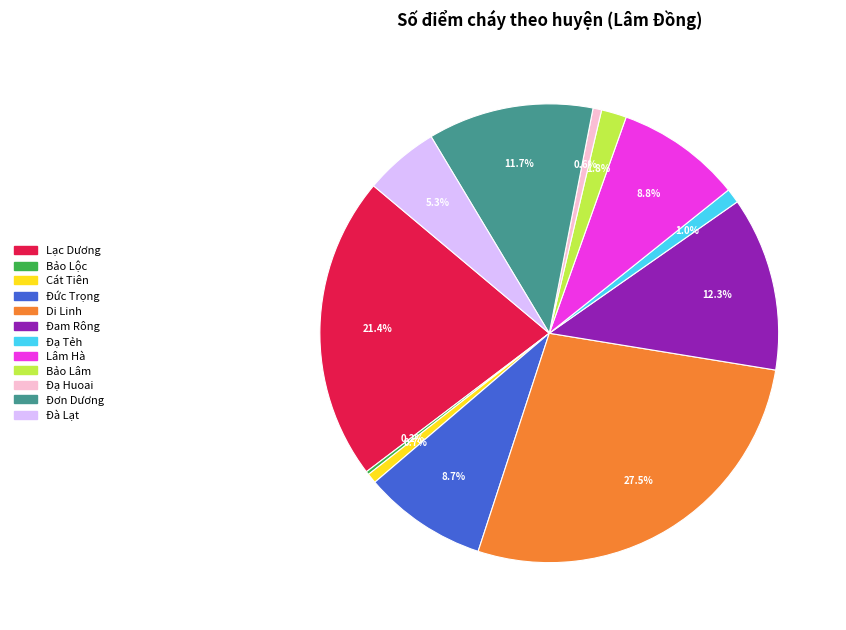

To the nearest percent, what percentage of the pie is Đạ Tẻh?

1%